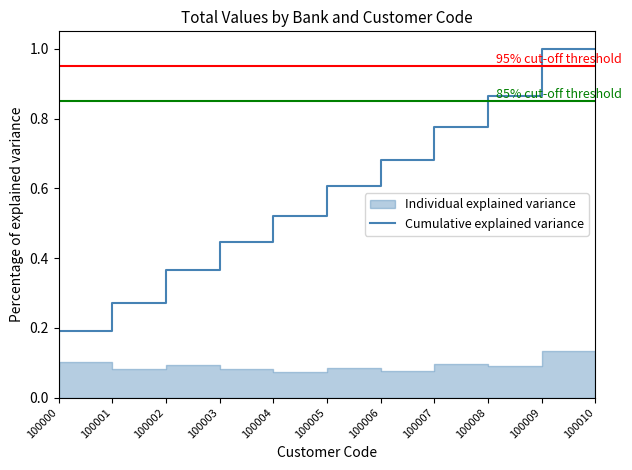

What is the sum of the values at 100007 and 100010?

1.7